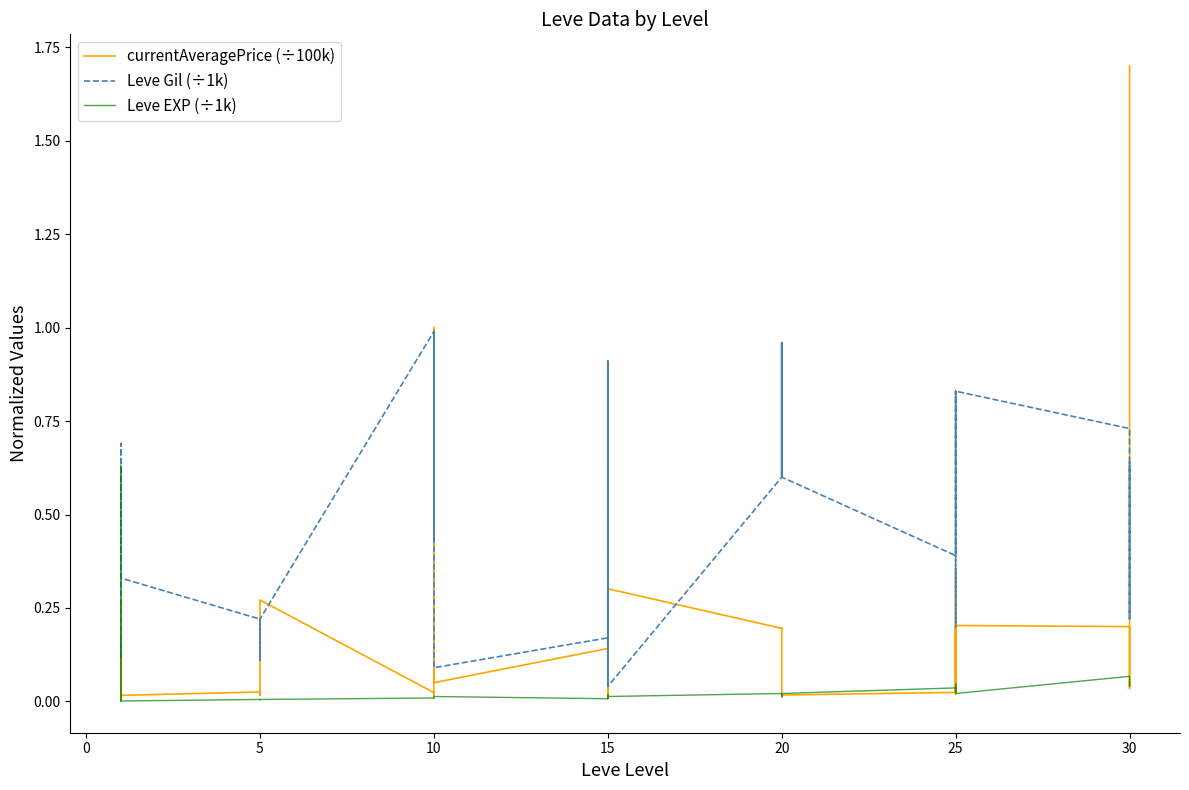

What is the greatest value displayed?

1.7